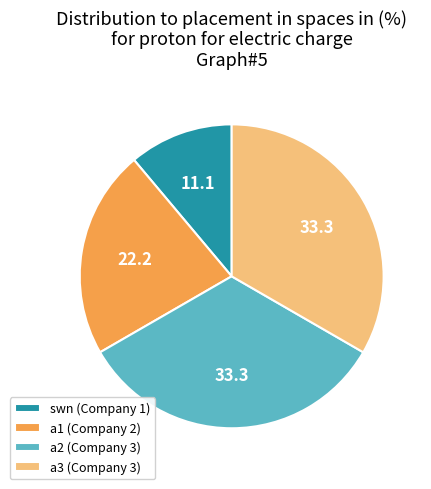

Does a2 account for over 50% of the chart?

No